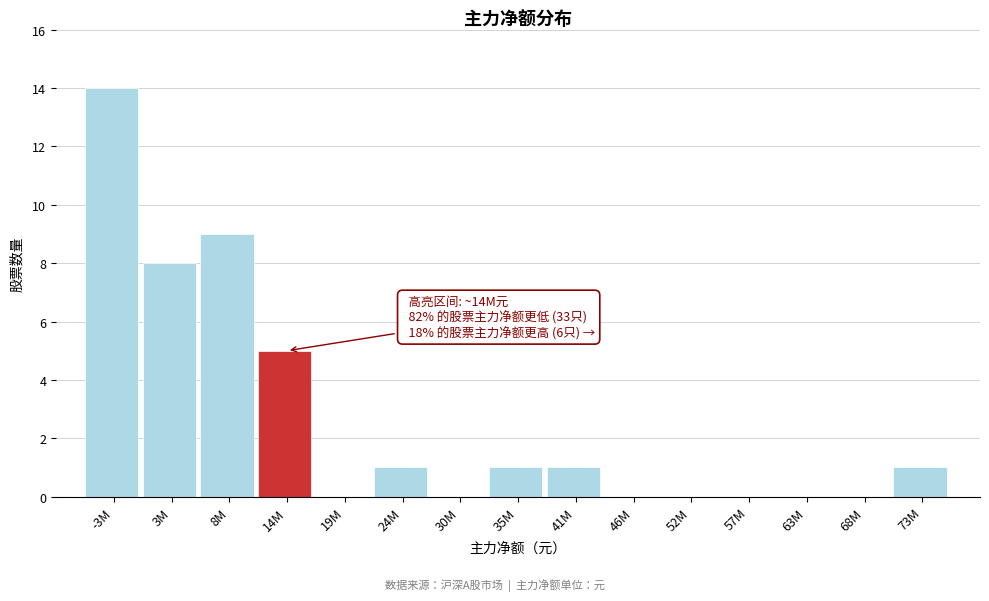

Reading right to left, what are all the values shown in this chart?

73M=1	68M=0	63M=0	57M=0	52M=0	46M=0	41M=1	35M=1	30M=0	24M=1	19M=0	14M=5	8M=9	3M=8	-3M=14